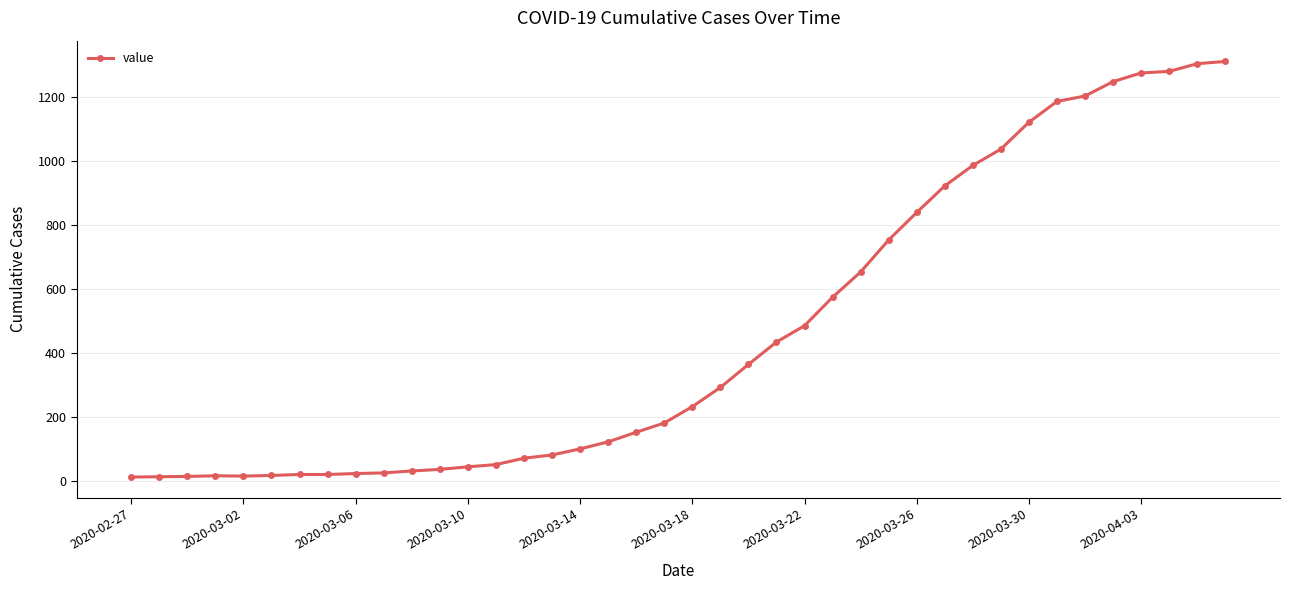

What is the average value?

465